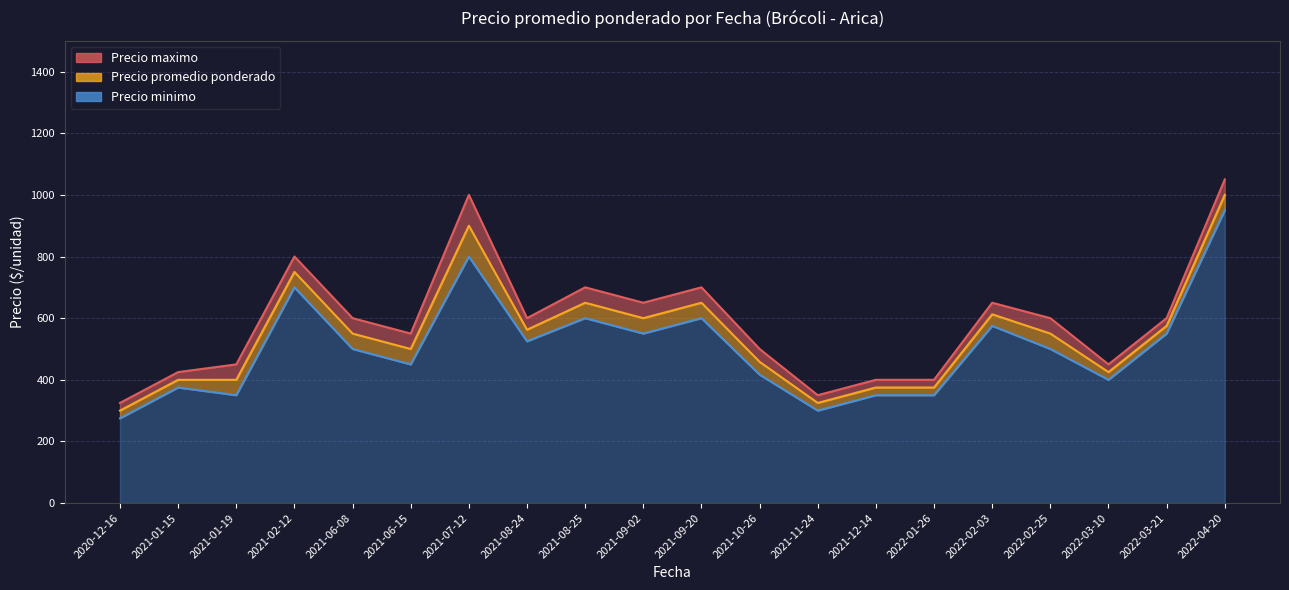

True or false: Precio minimo and Precio maximo cross at least once.

False